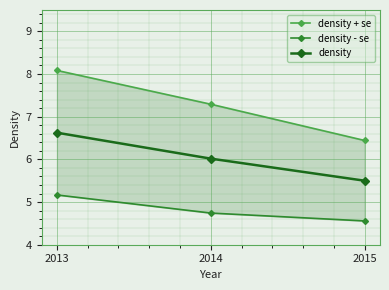

What are all the series names shown in the legend?

density + se, density - se, density